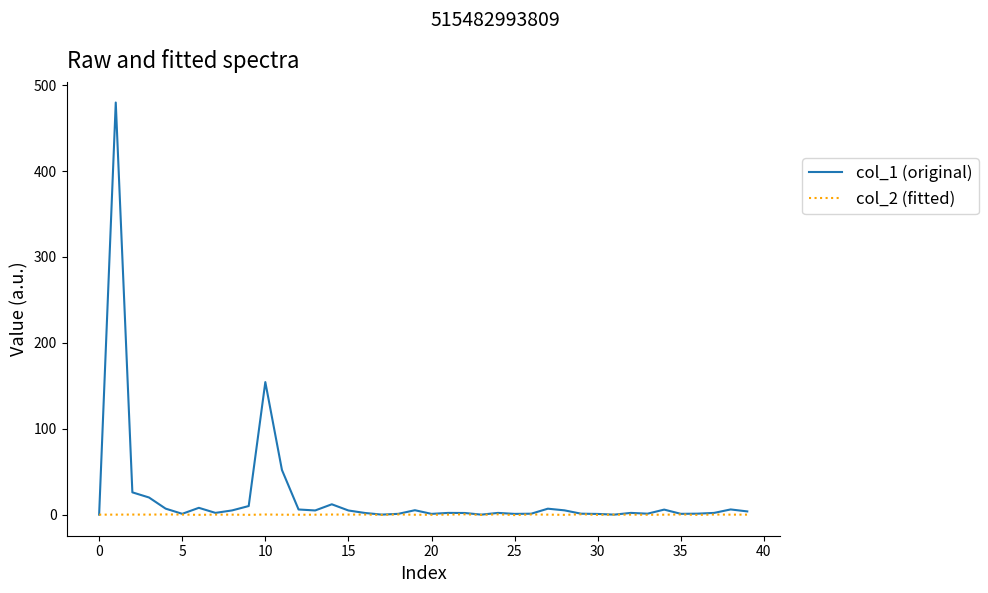

Rank the series by their maximum value, from lowest to highest.

col_2 (fitted), col_1 (original)